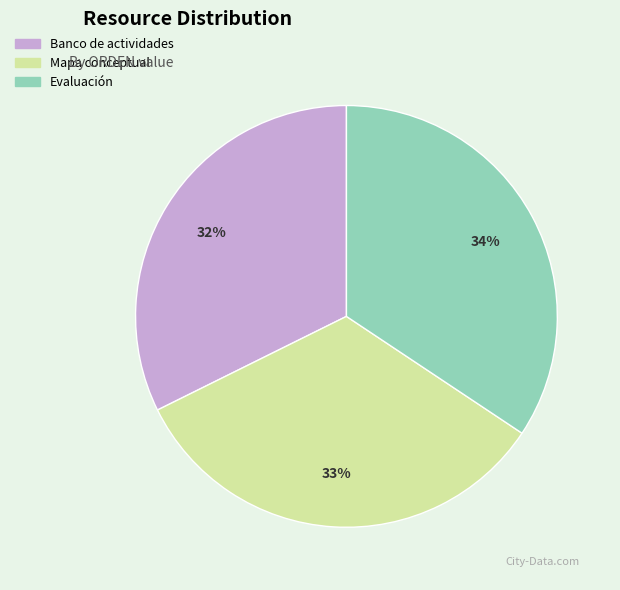

What is the largest slice in the pie chart?

Evaluación